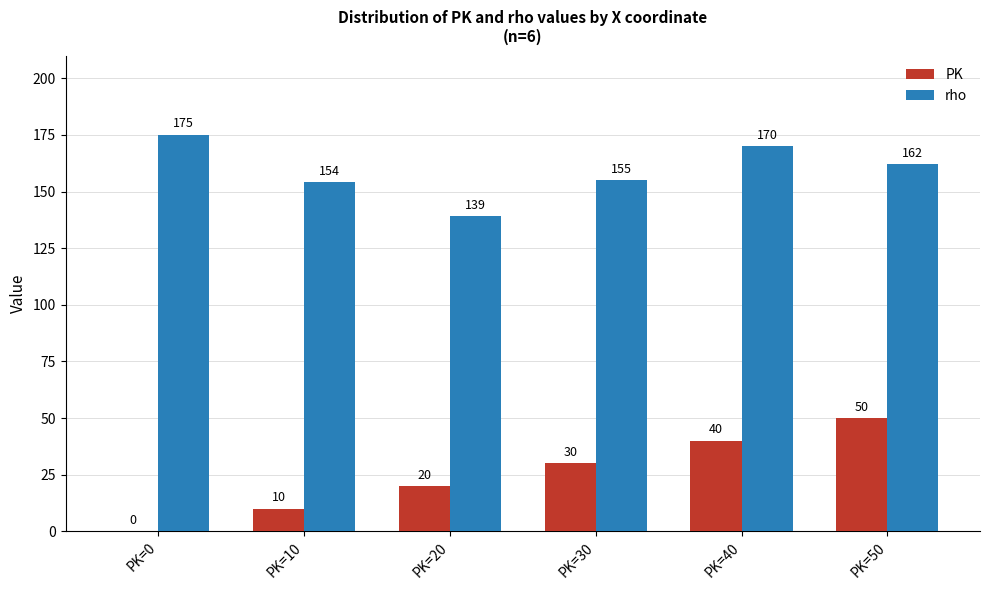

What are all the series names shown in the legend?

PK, rho